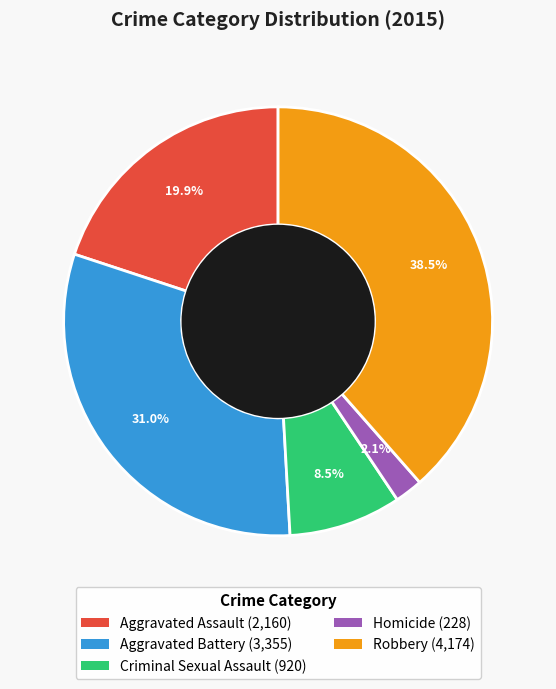

How many segments does this pie chart have?

5